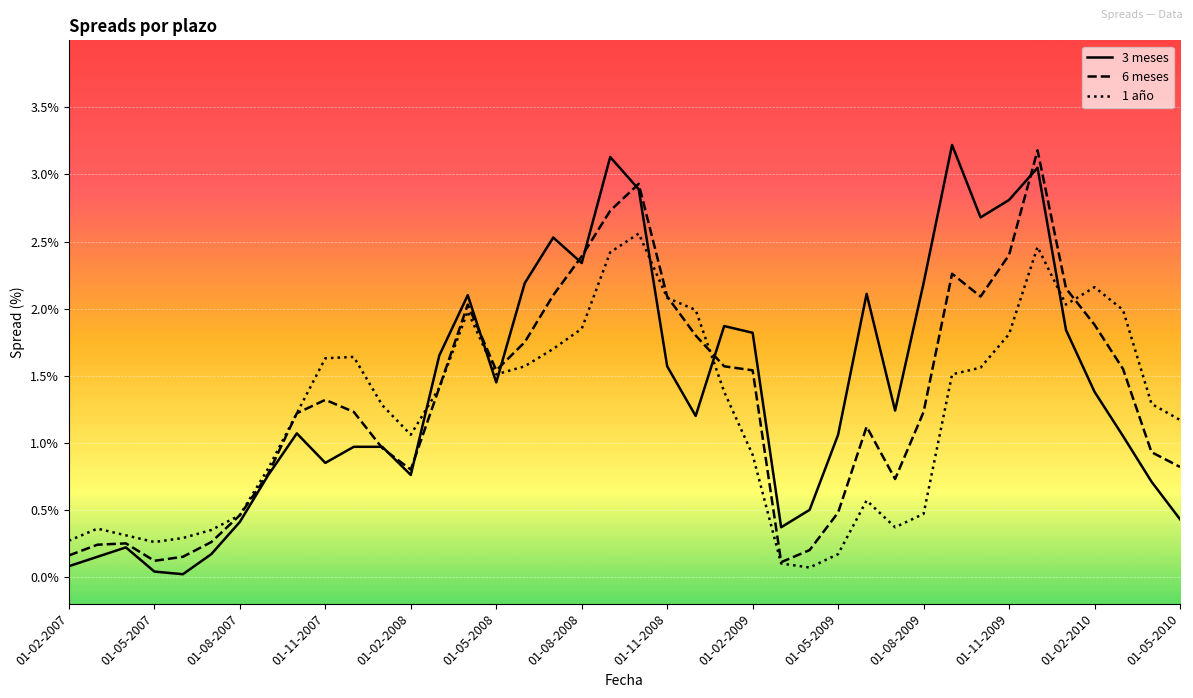

After their last crossing, which series has the higher values: 1 año or 3 meses?

1 año